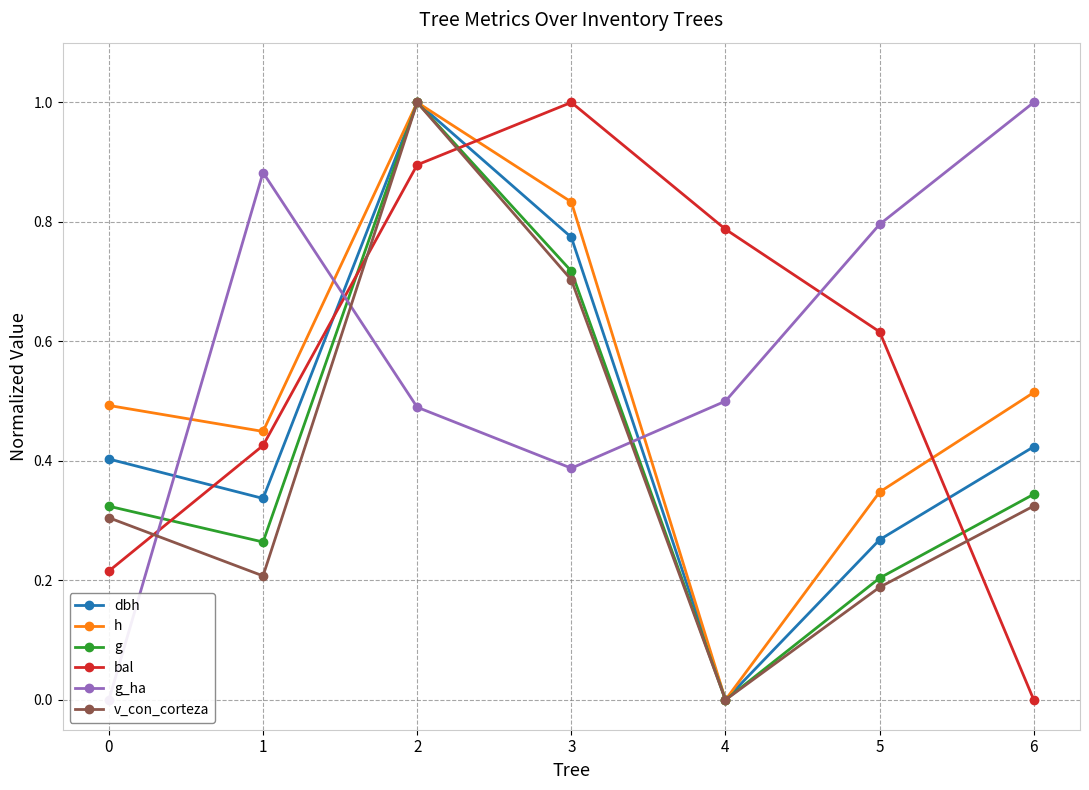

What is the highest value of the dbh series?

1.0